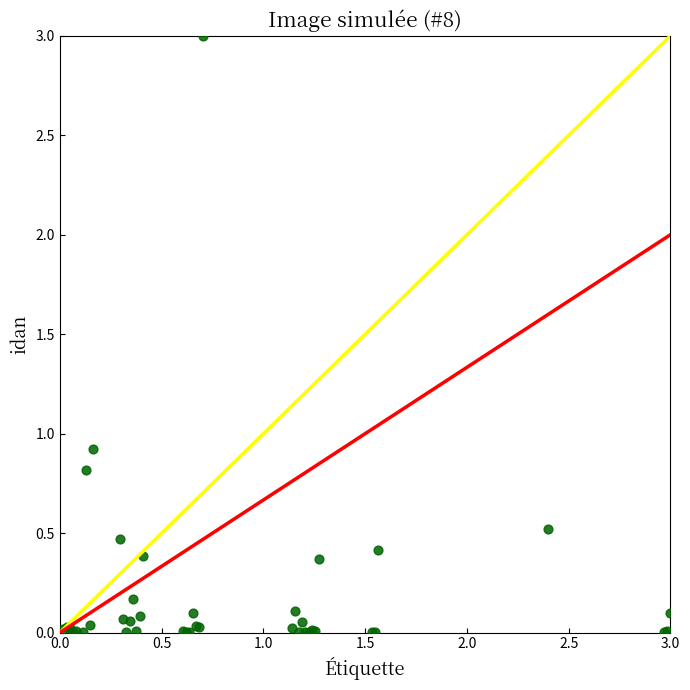

What Y value in the scatter plot is closest to 1?

0.9